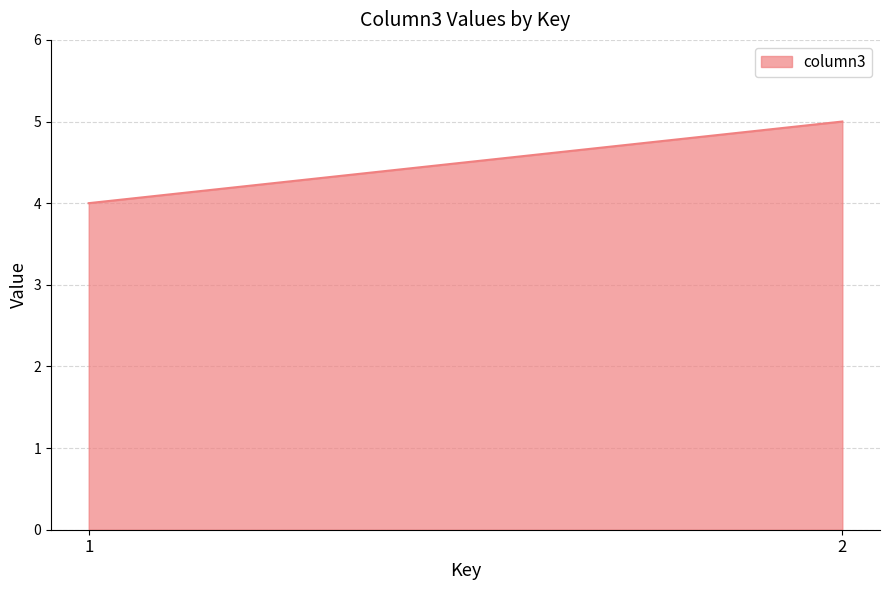

Count the number of categories in the chart.

2